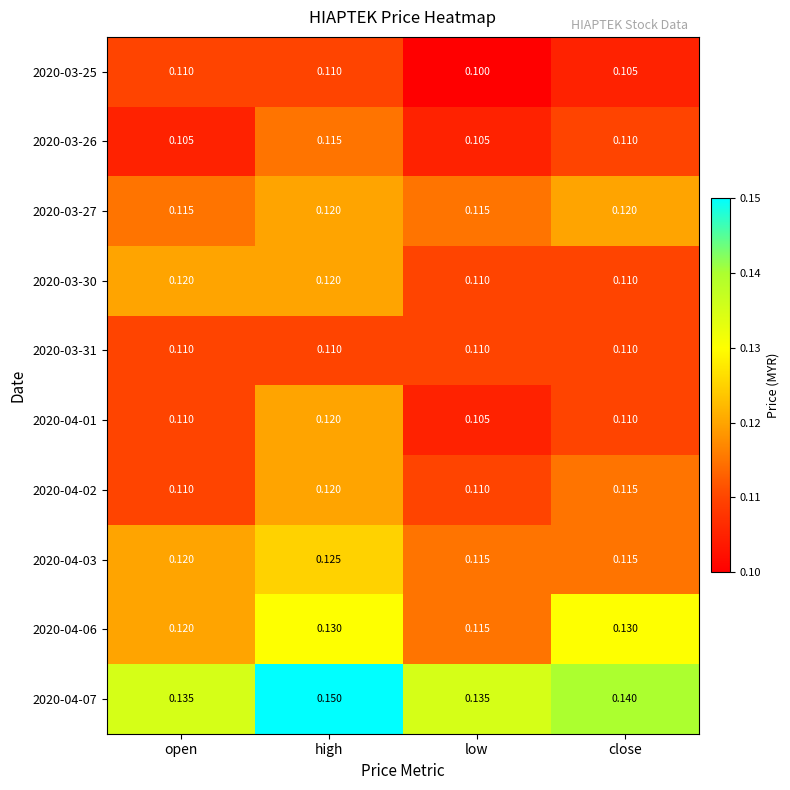

At which category does the chart reach its peak across all series?

high